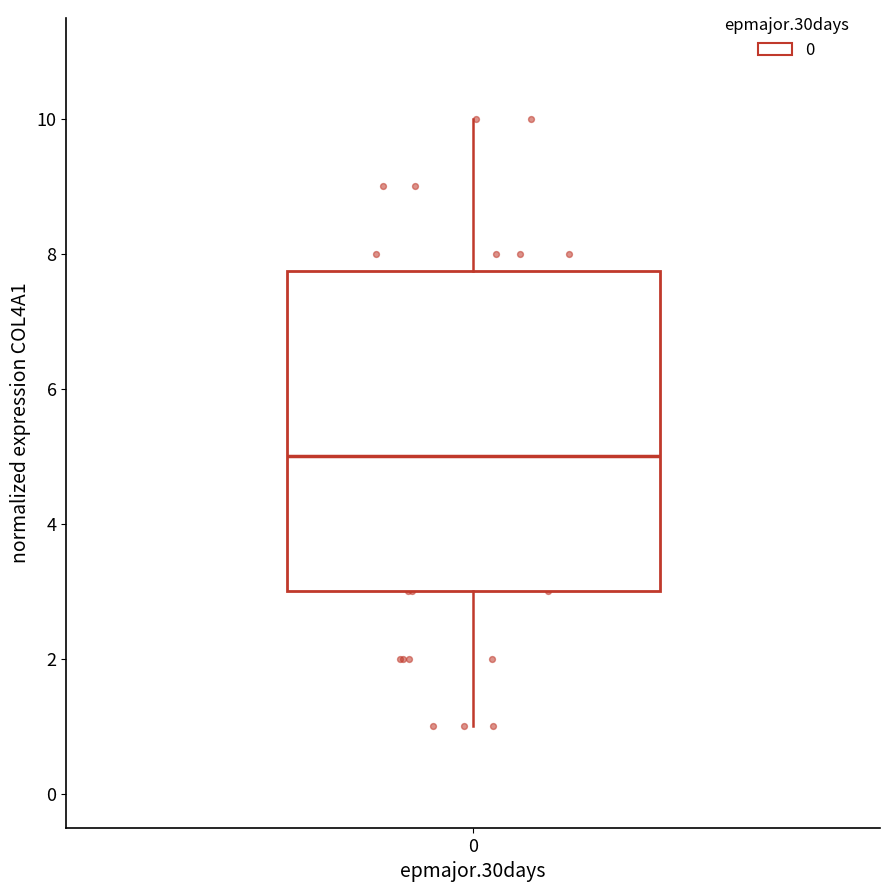

Read this box plot against the y-axis: the position of the median line, the range covered by the box, and the ends of both whiskers. The values are not printed on the chart, so give them approximately, as read against the axis.

median 5.0, box 3.0 to 7.8, whiskers 1.0 to 10.0